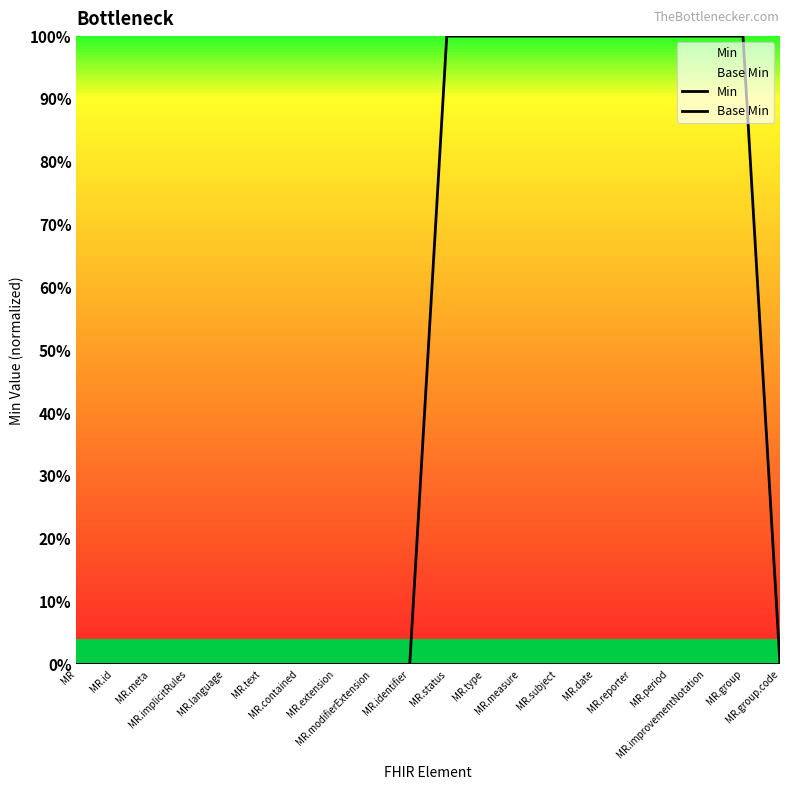

At which label does Min reach its peak?

MR.status